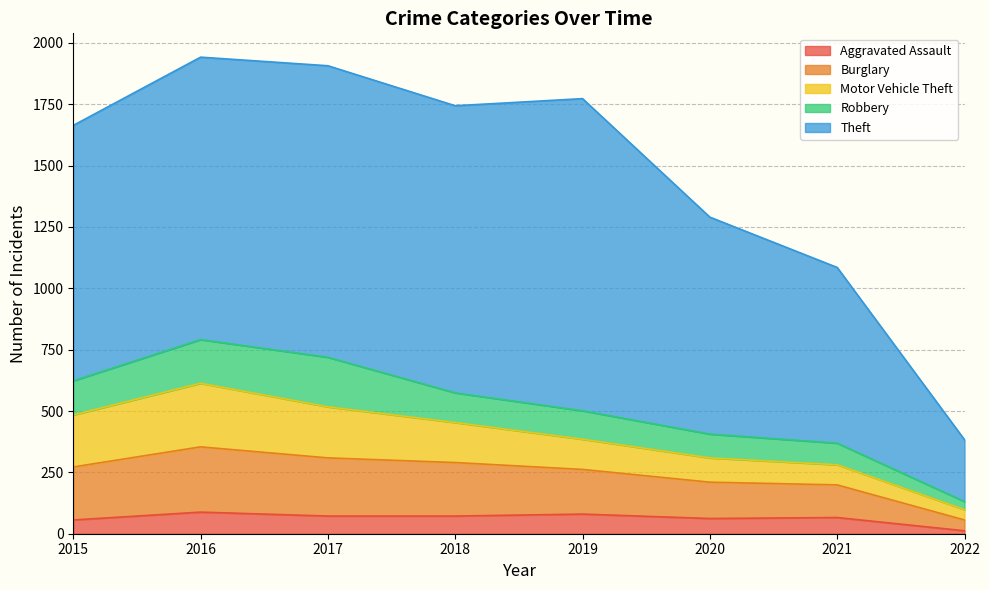

How many lines are shown in the chart?

5